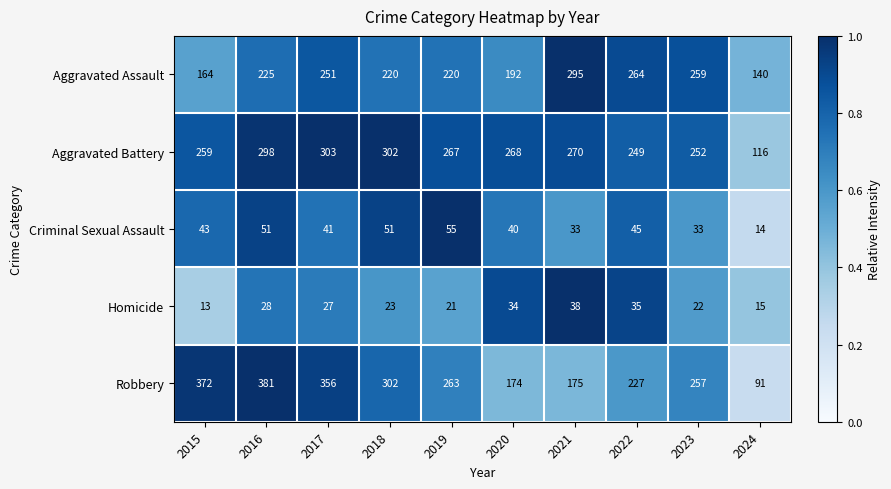

What is the spread (max minus min) of values at 2019?

246